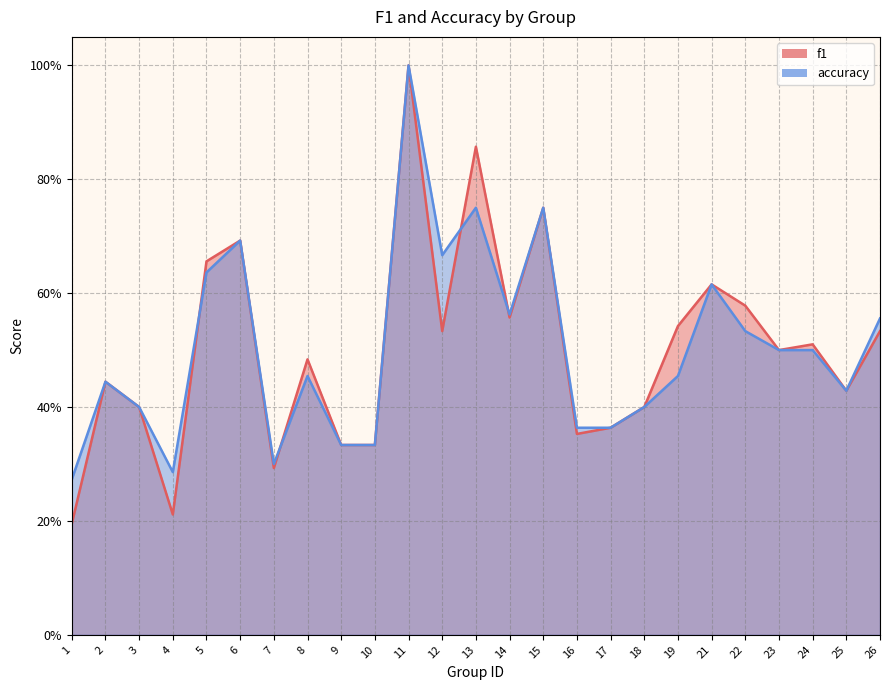

Which category has the highest value in the accuracy series?

11